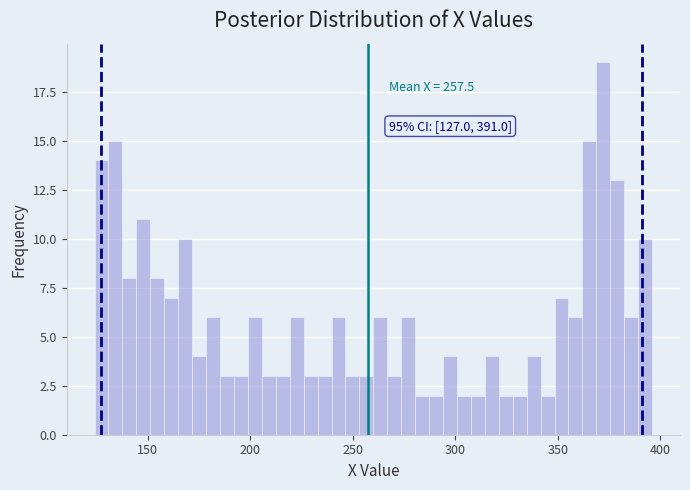

Read against the x-axis, roughly where is the centre of the tallest bar?

370